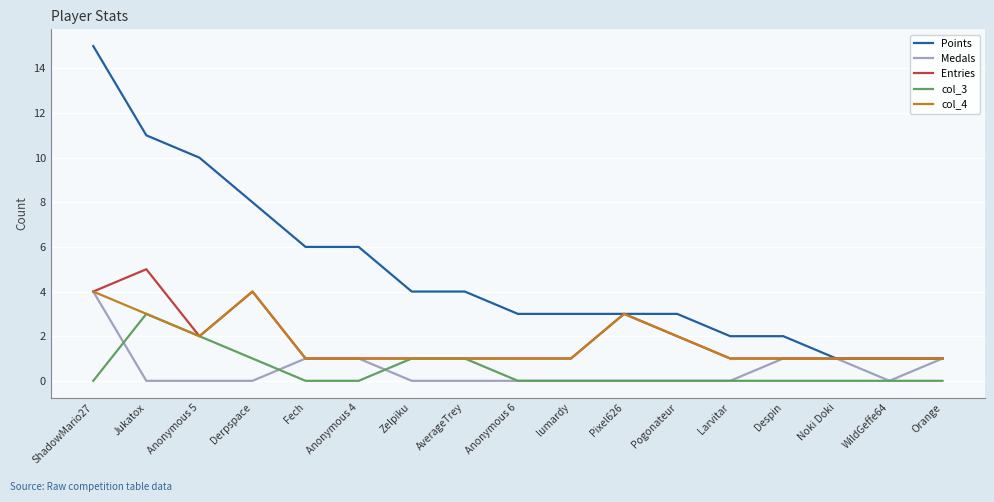

The value of Medals at Larvitar is 0. True or false?

True